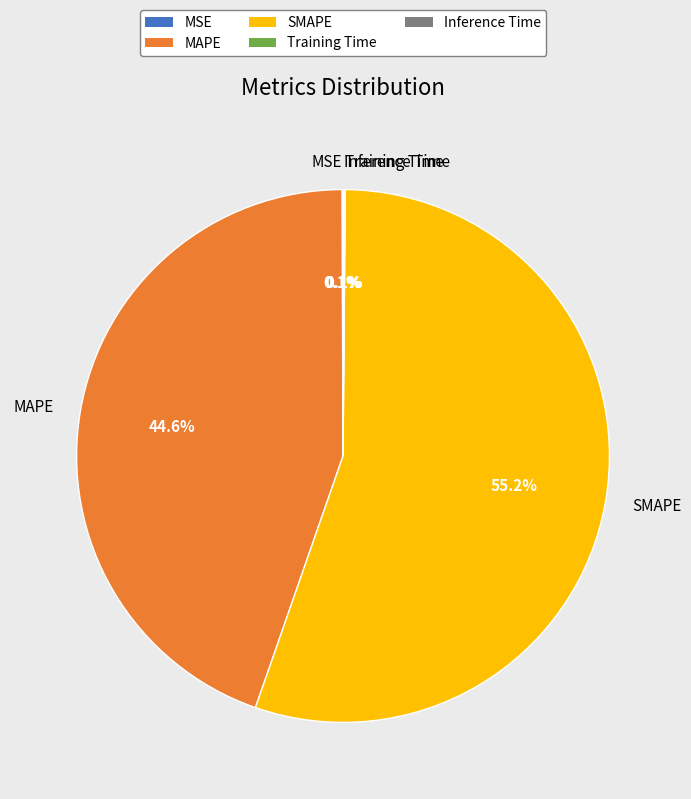

Approximately how many times larger is the value at MAPE compared to SMAPE?

0.8